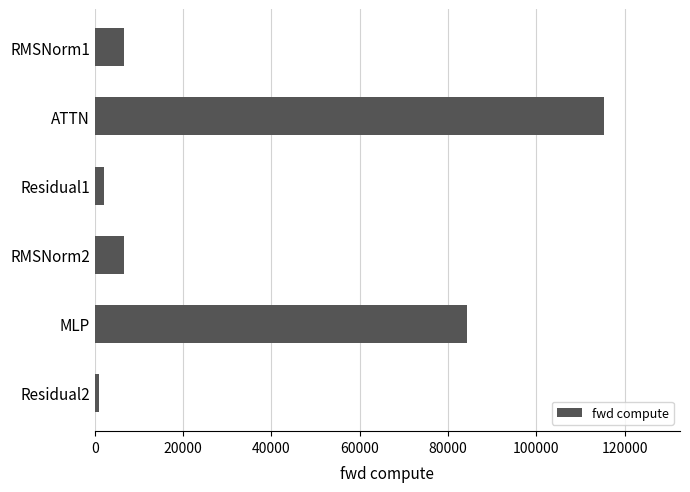

True or false: the data shows 193240.7 at ATTN.

False